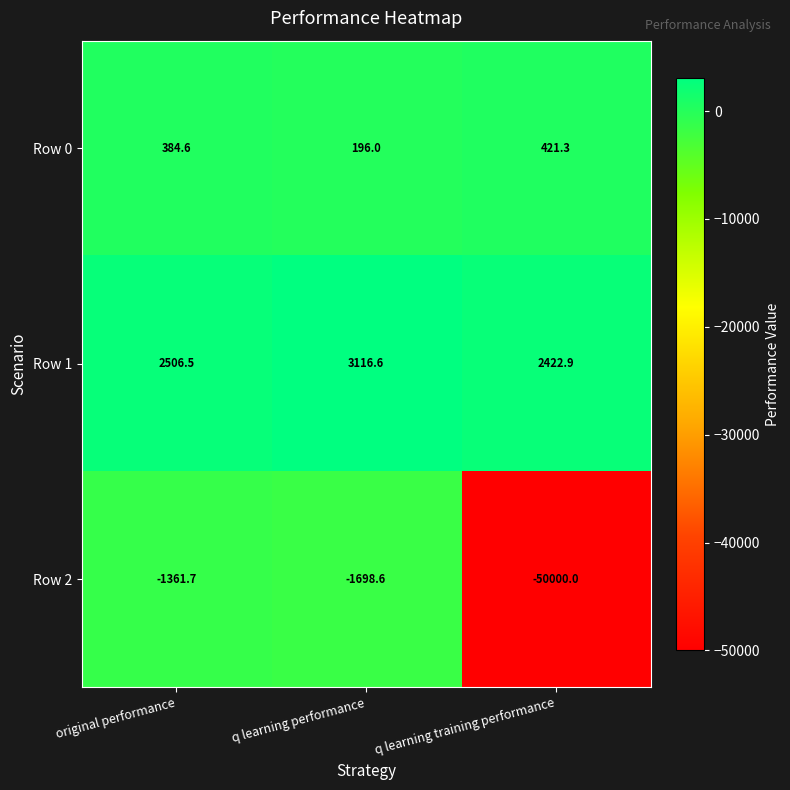

Which series has the largest total across all categories?

Row 1